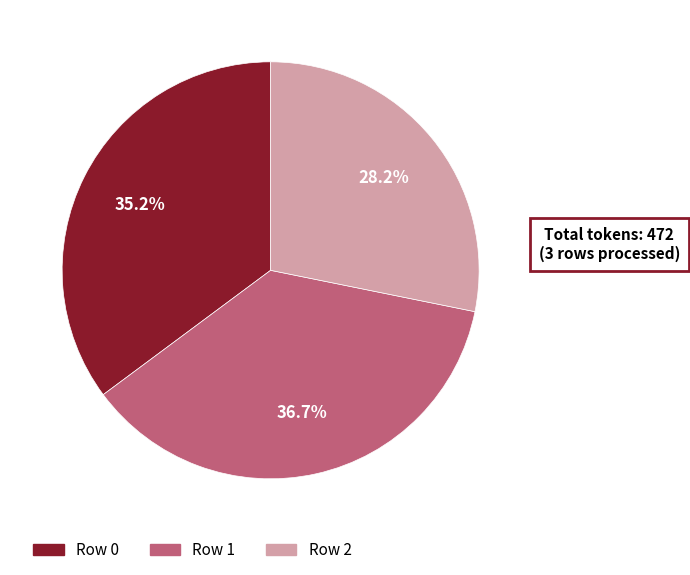

Rank the categories by value from lowest to highest.

Row 2, Row 0, Row 1